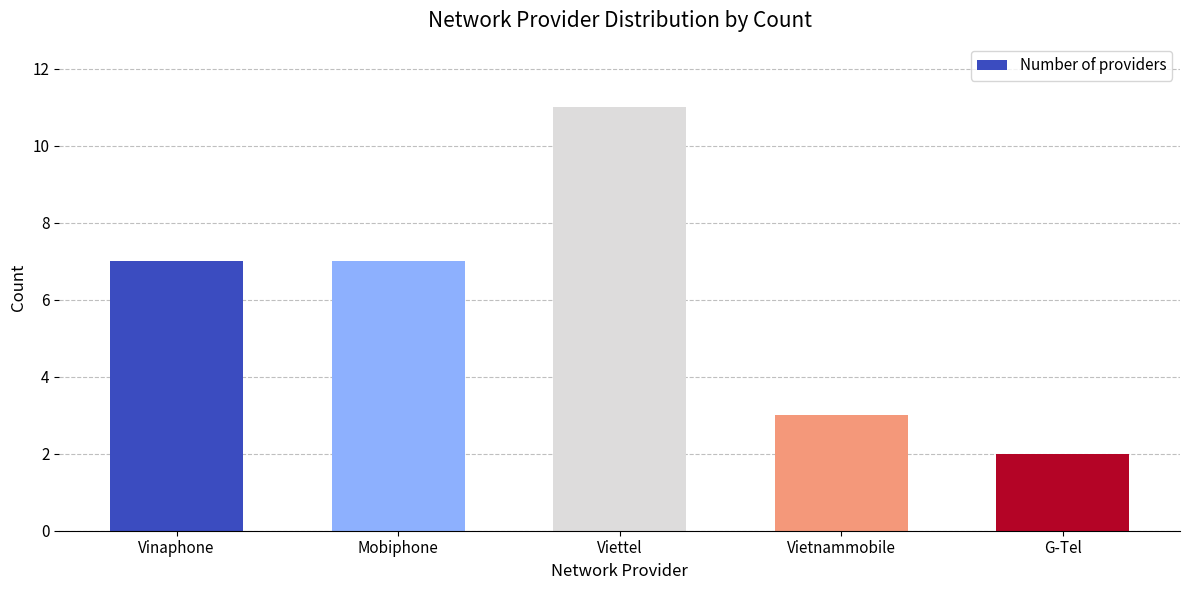

The chart shows a value of 11 at Viettel. True or false?

True